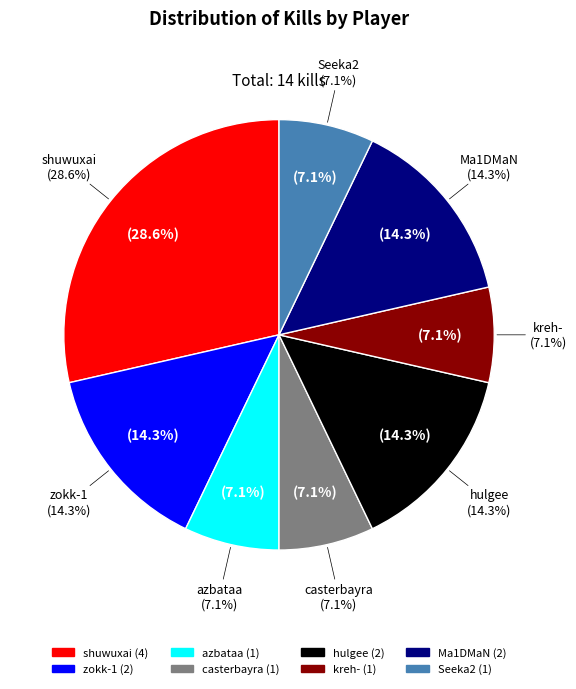

What portion of the pie excludes kreh-?

92.9%